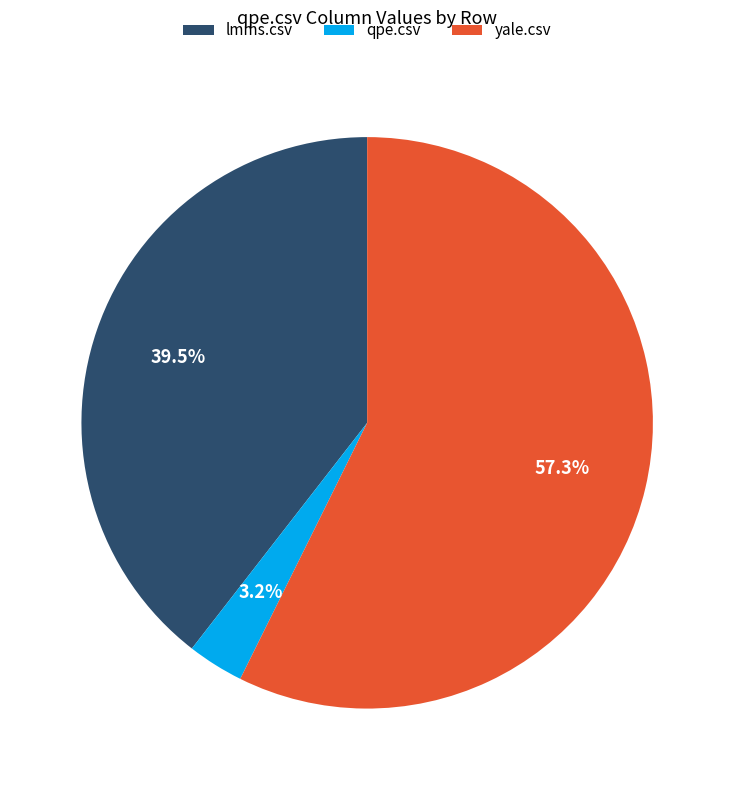

To the nearest percent, what is the average slice percentage?

33%